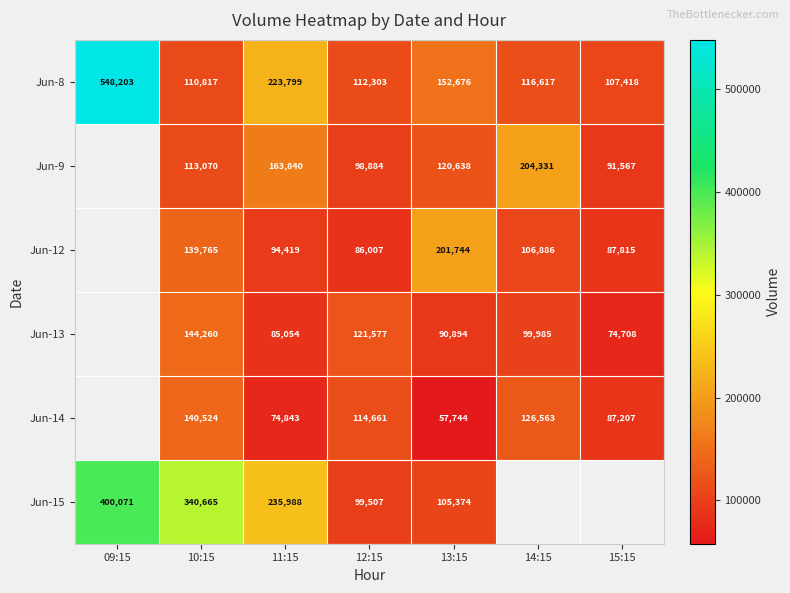

How many categories are shown in the chart?

7